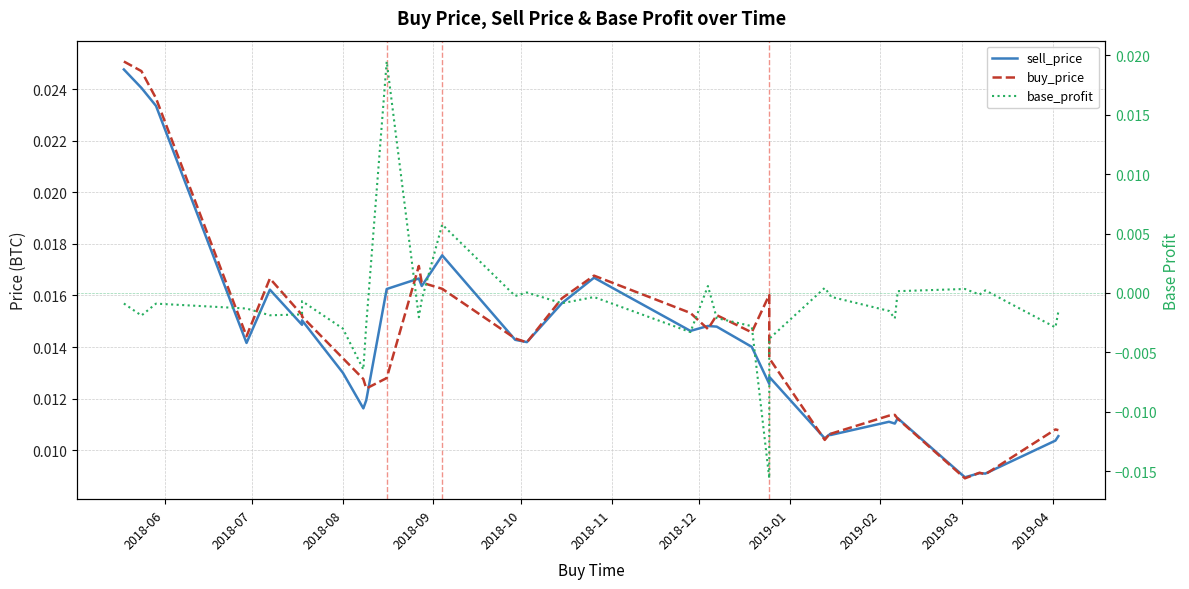

How many values in base_profit are below zero?

27